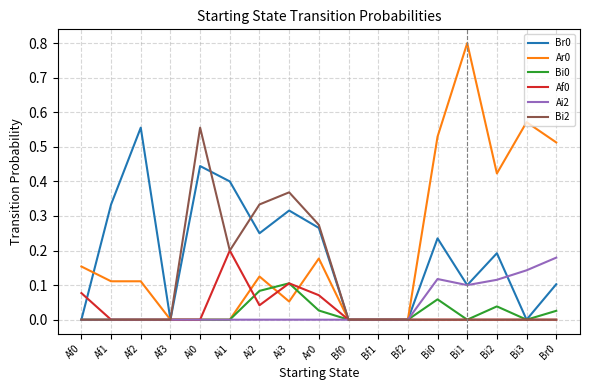

Is the value of Af0 at Bf1 greater than the value of Bi2 at Ai1?

No